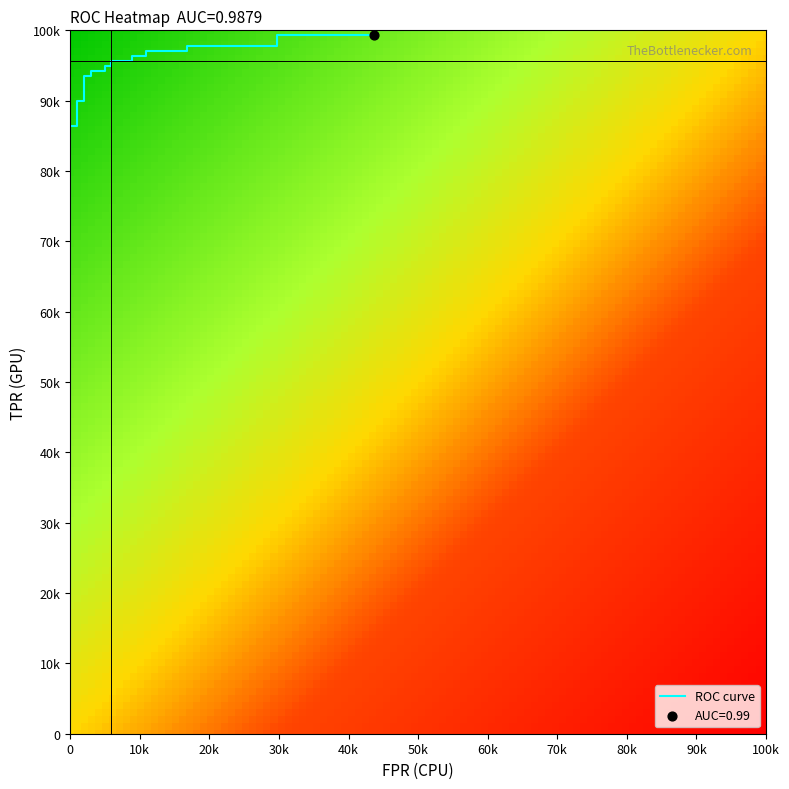

What is the difference between the second highest and minimum values in the tpr series?

1.0